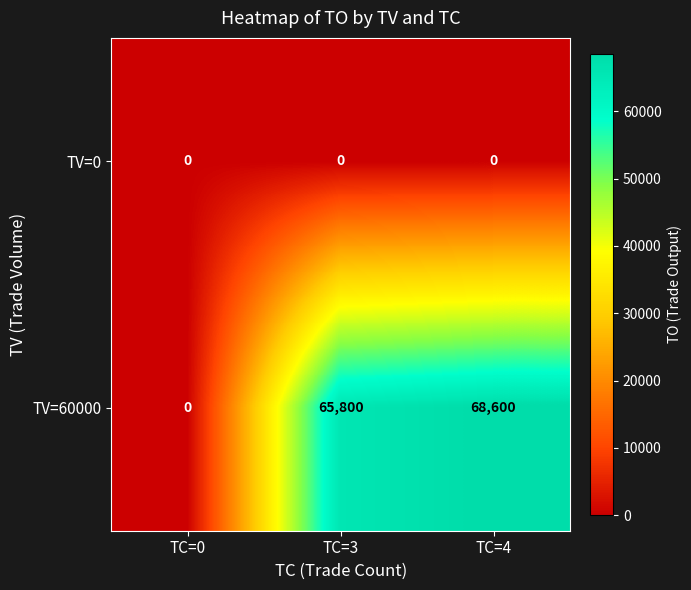

What is the maximum value for TV=60000?

68600